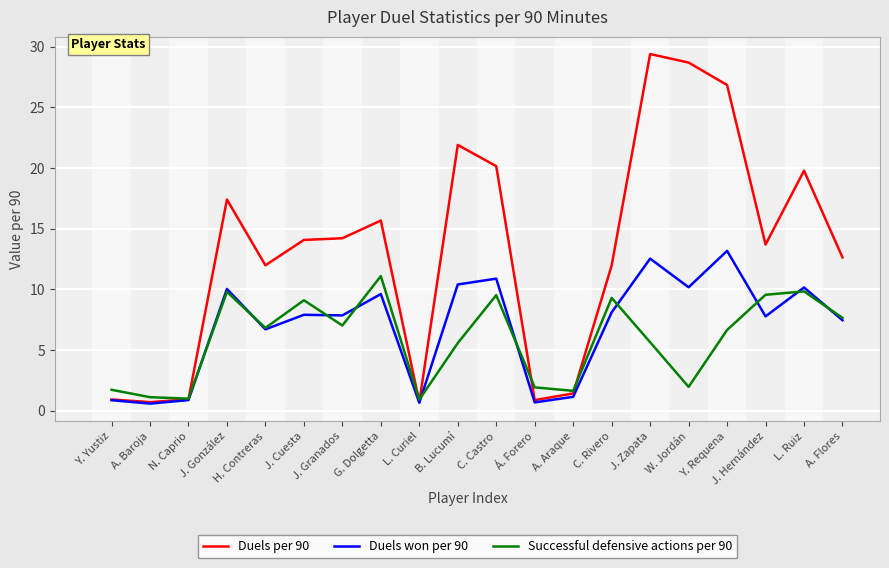

True or false: Successful defensive actions per 90 has more than 1 points higher than both neighbors.

True